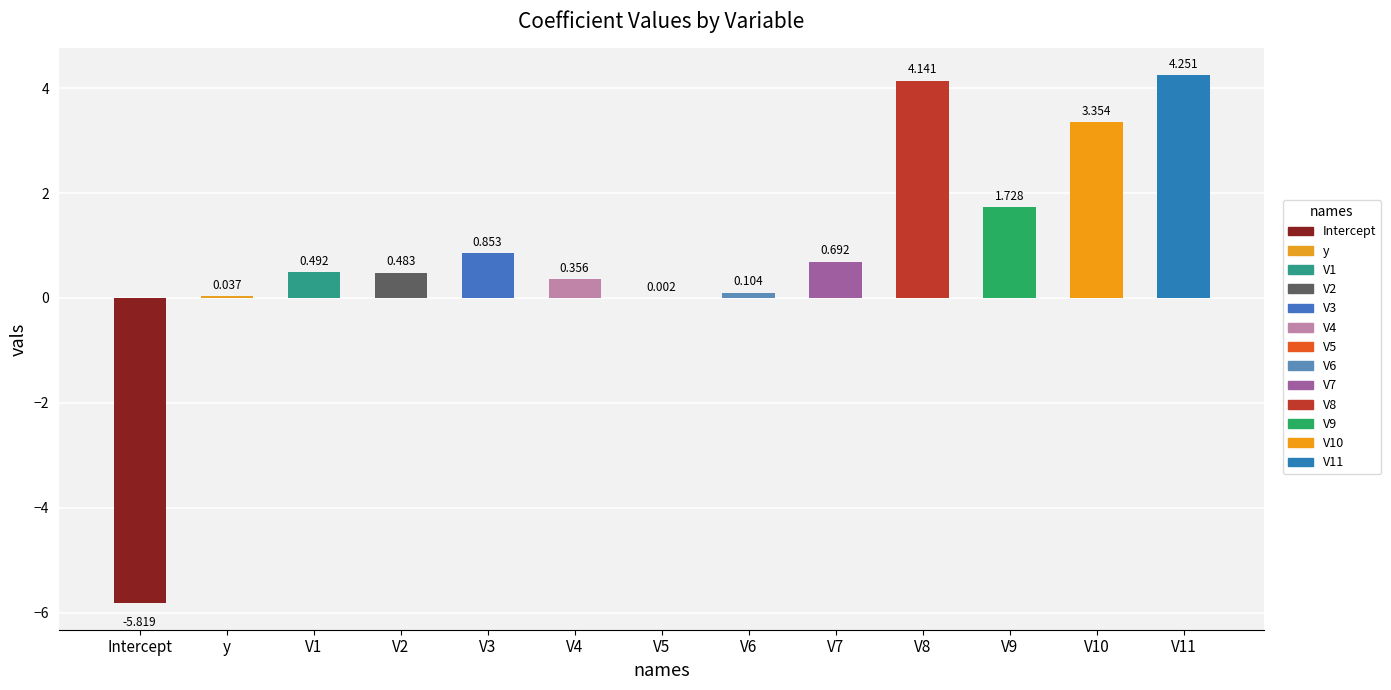

How many categories are shown in the chart?

13